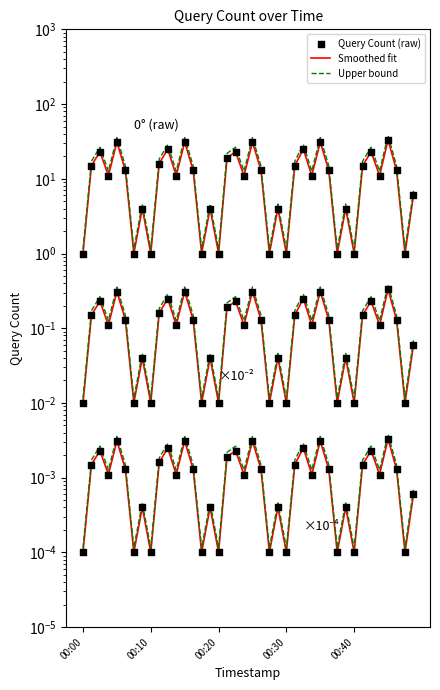

Which series has the largest total across all categories?

Upper bound